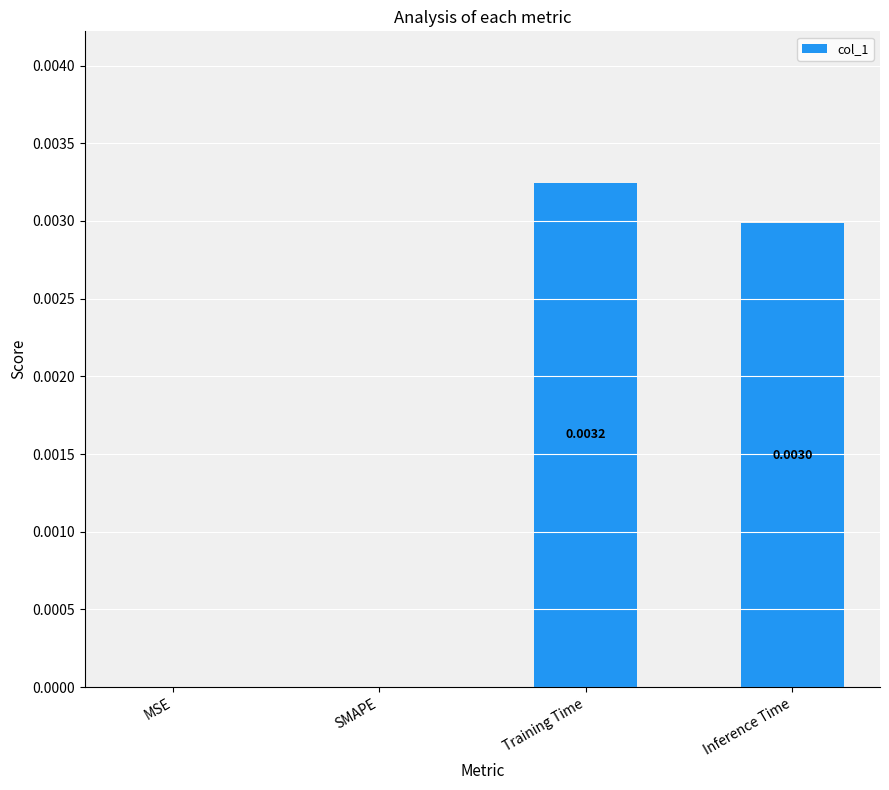

Which category has the highest value across all series?

Training Time